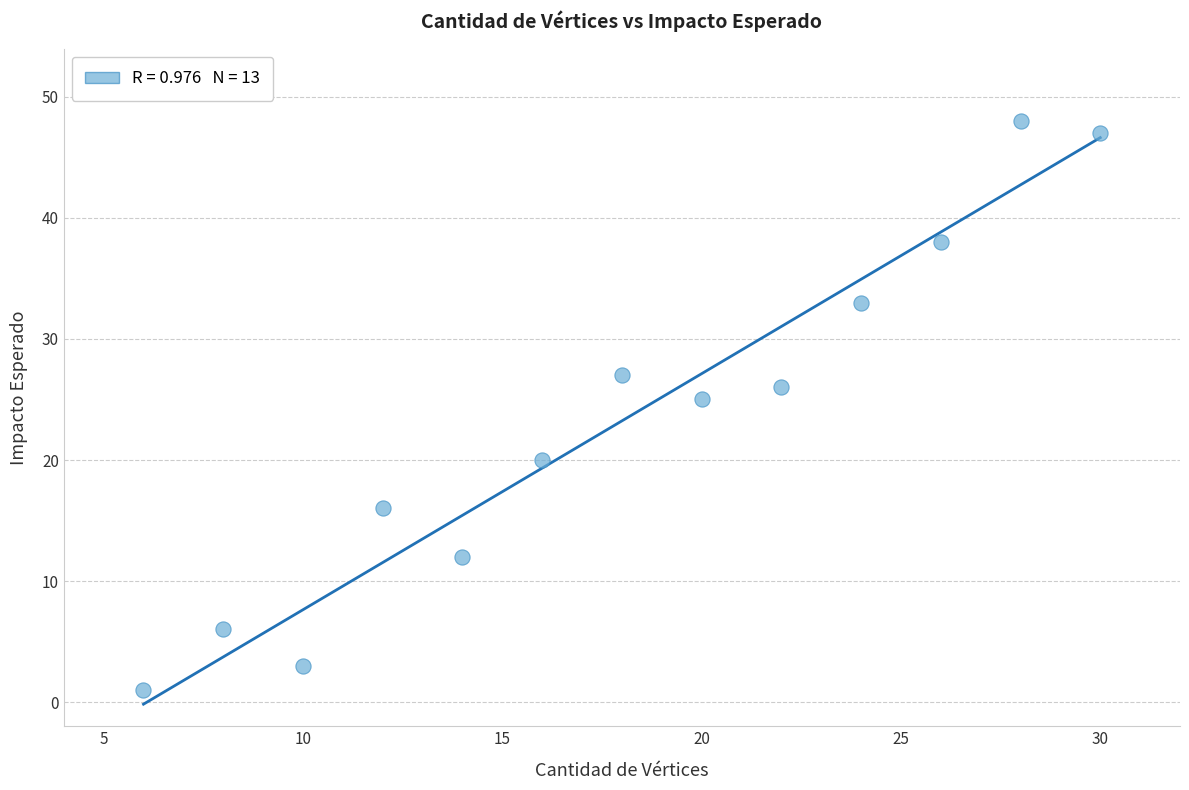

What is the range of X values (max minus min)?

24